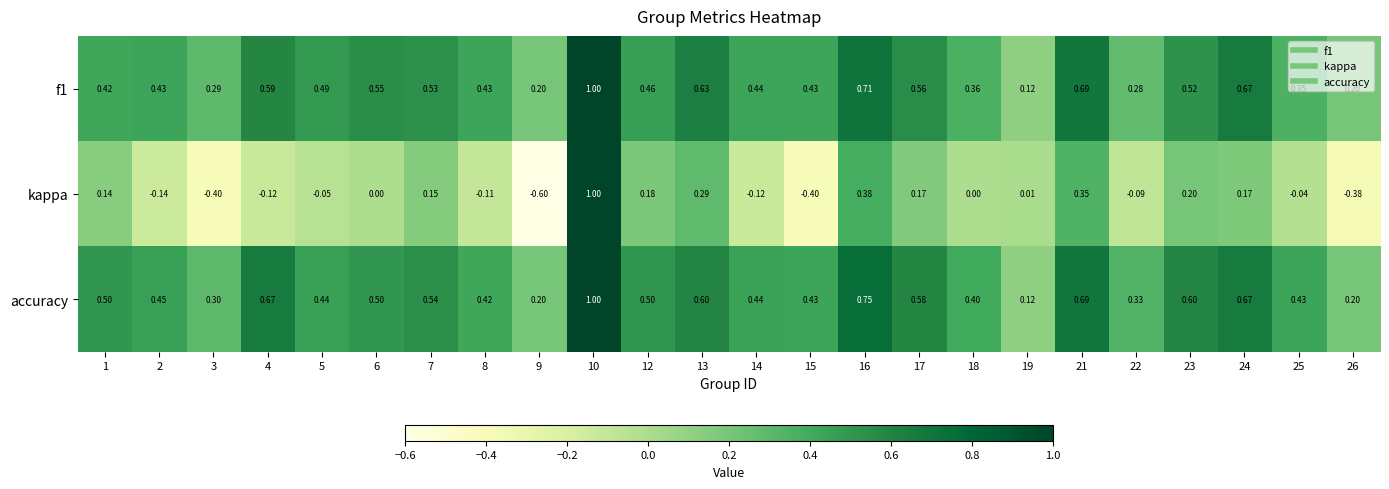

At which category is the sum across all series the highest?

10